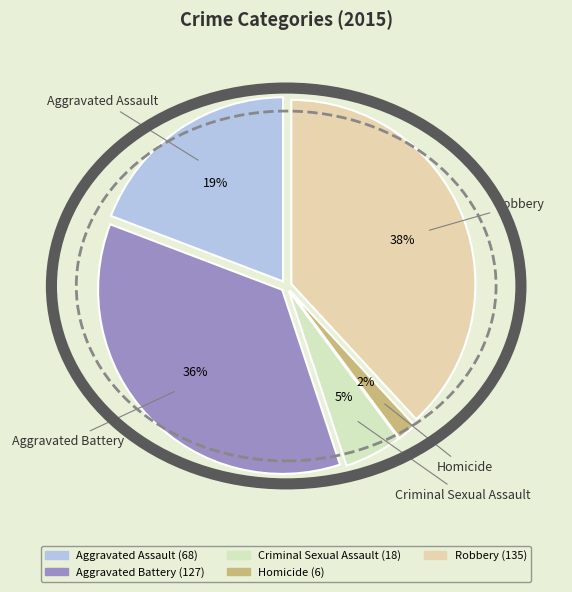

Count the number of slices in the pie.

5